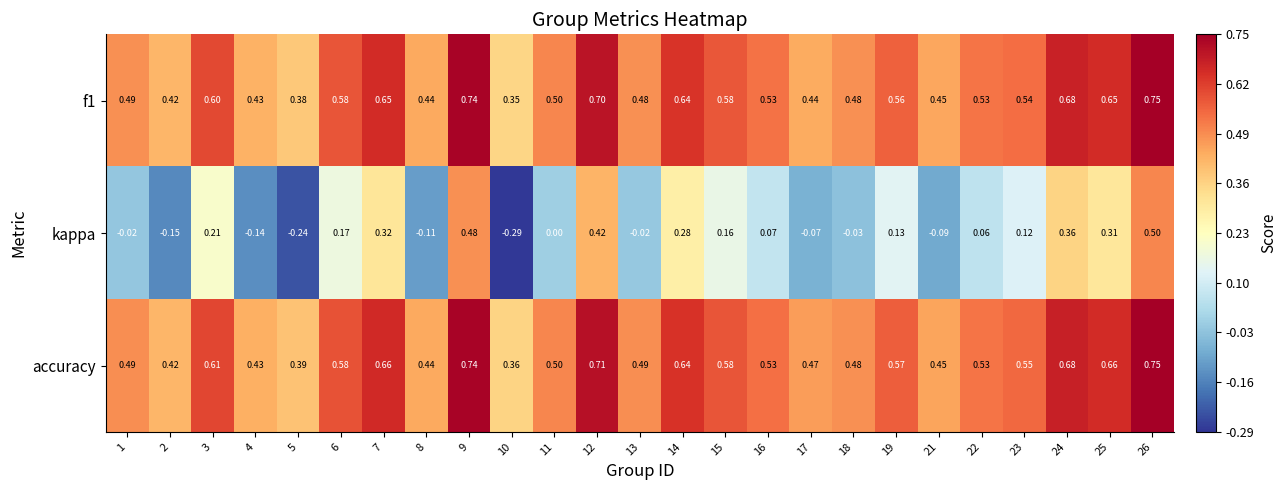

How many categories are shown in the chart?

25